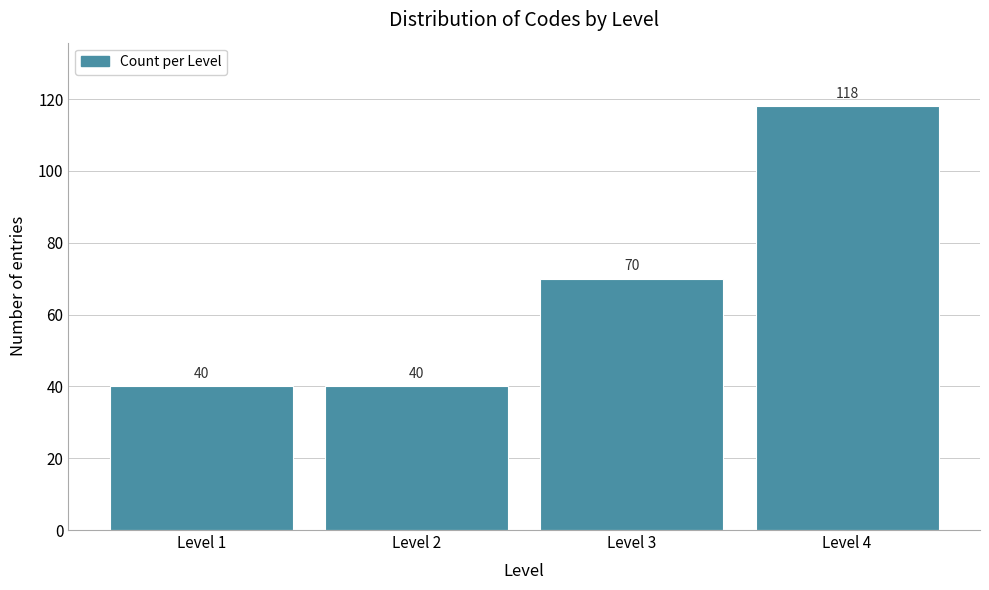

Reading left to right, transcribe all the data shown in this chart.

Level 1=40	Level 2=40	Level 3=70	Level 4=118